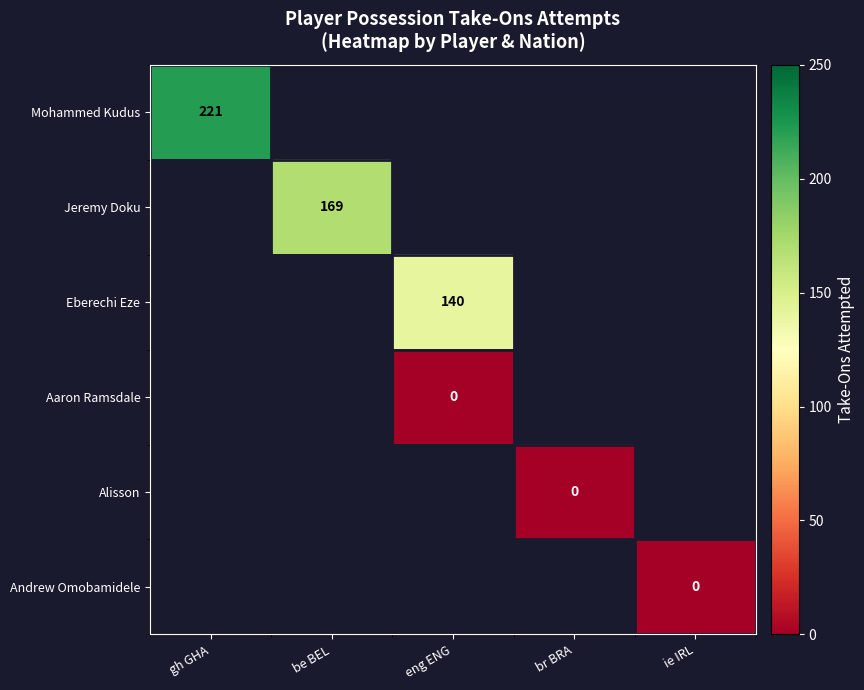

At how many categories does at least one series exceed 185?

1